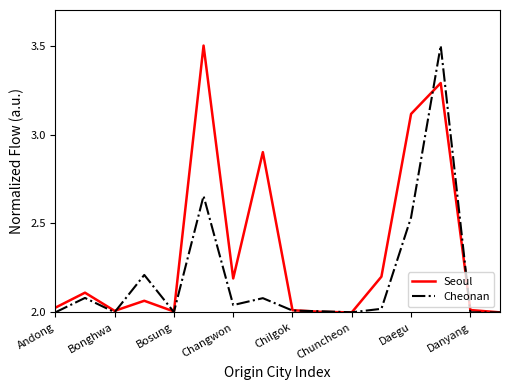

Rank the series by their average value, from highest to lowest.

Seoul, Cheonan